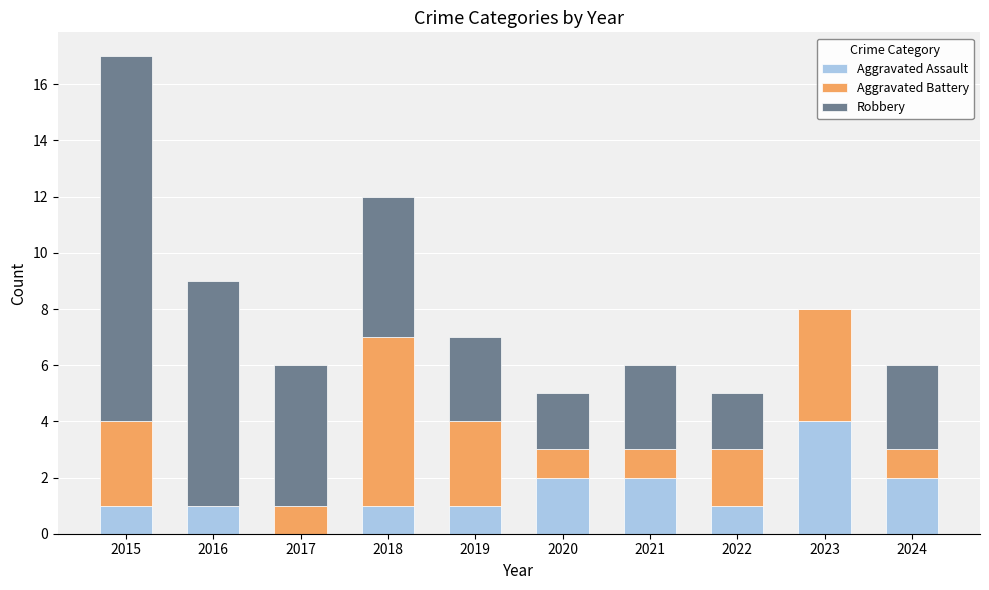

Are the bars grouped side by side (vs. stacked)?

No